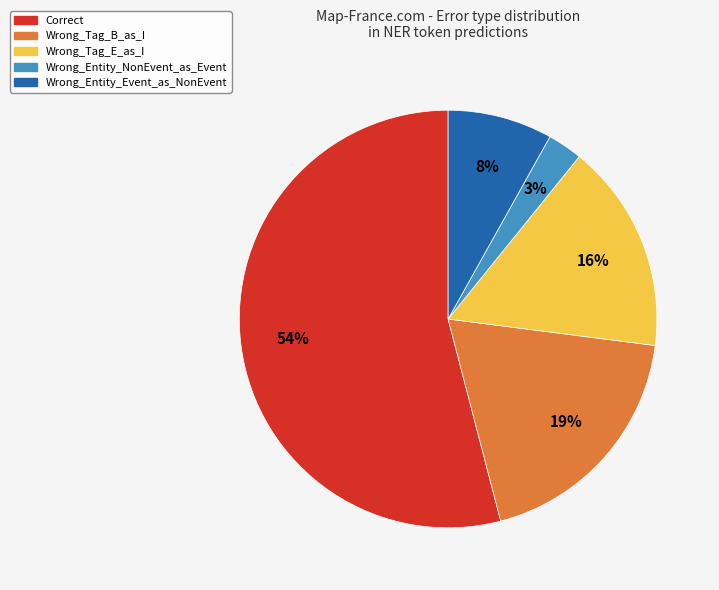

Do Wrong_Tag_B_as_I and Wrong_Entity_Event_as_NonEvent together represent more than half of the pie?

No